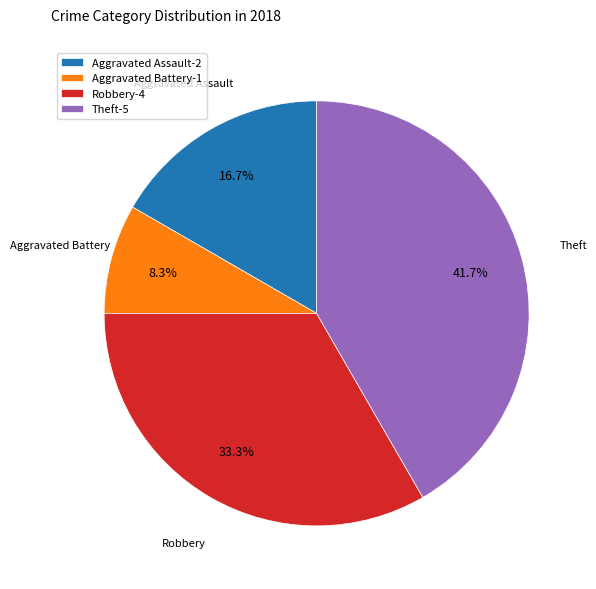

What is the smallest slice in the pie chart?

Aggravated Battery-1